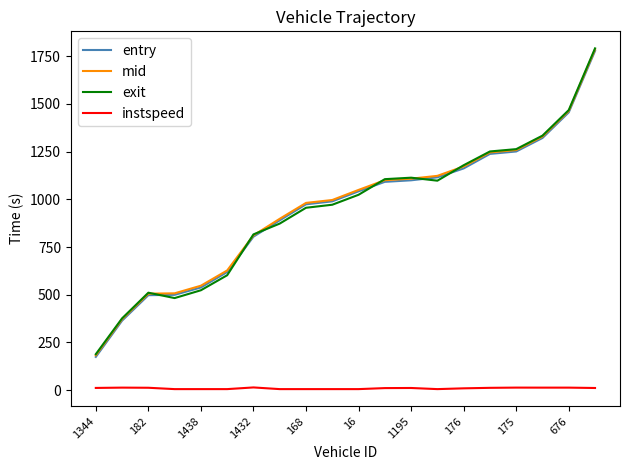

Which series has the largest range (max minus min)?

entry